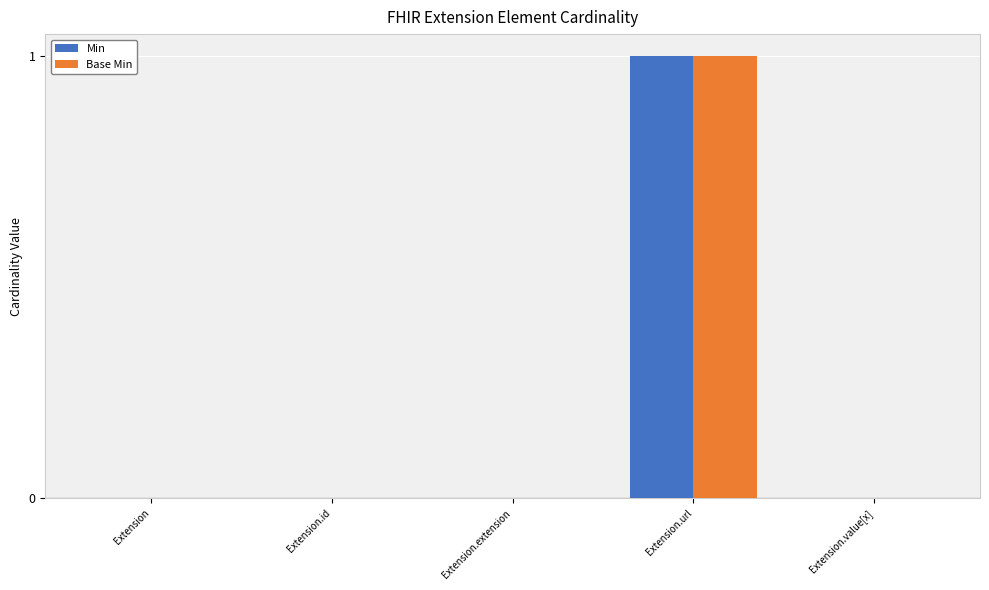

Reading left to right, transcribe all the data shown in this chart.

Min: 0	0	0	1	0
Base Min: 0	0	0	1	0